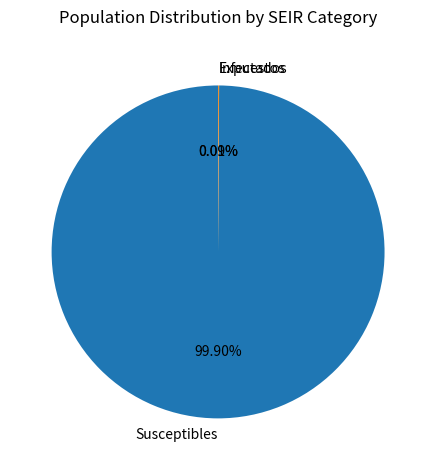

Which slice is the largest?

Susceptibles